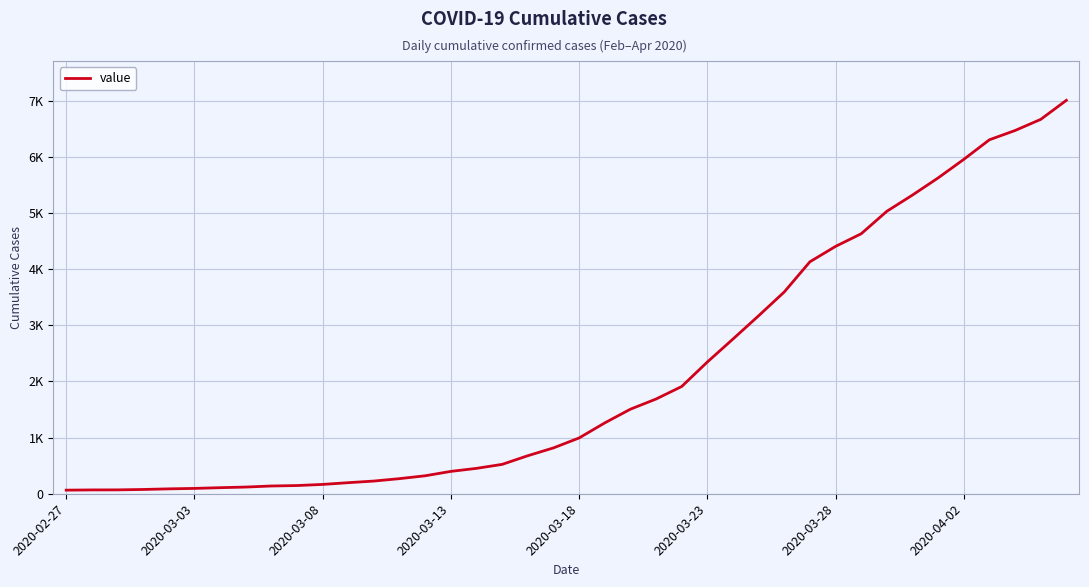

Is this an area chart (filled region under the line)?

No